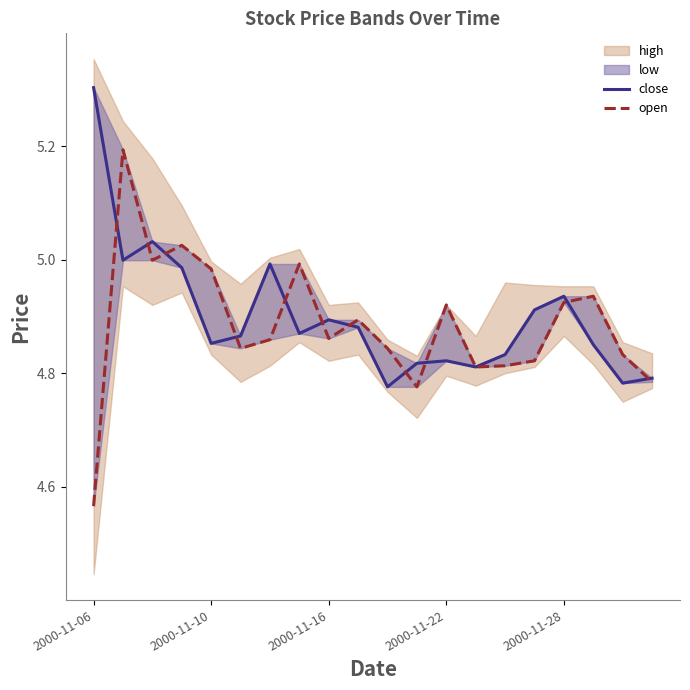

Which has a higher value, 7 or 14?

7